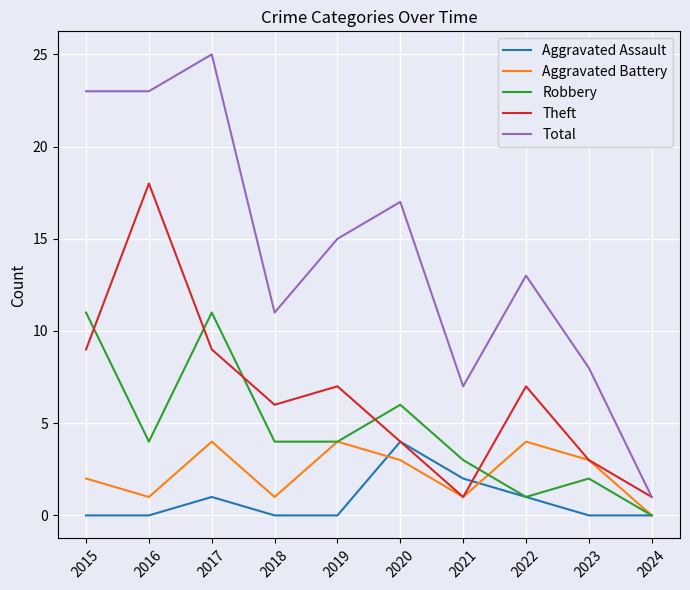

True or false: Robbery and Theft cross at least once.

True